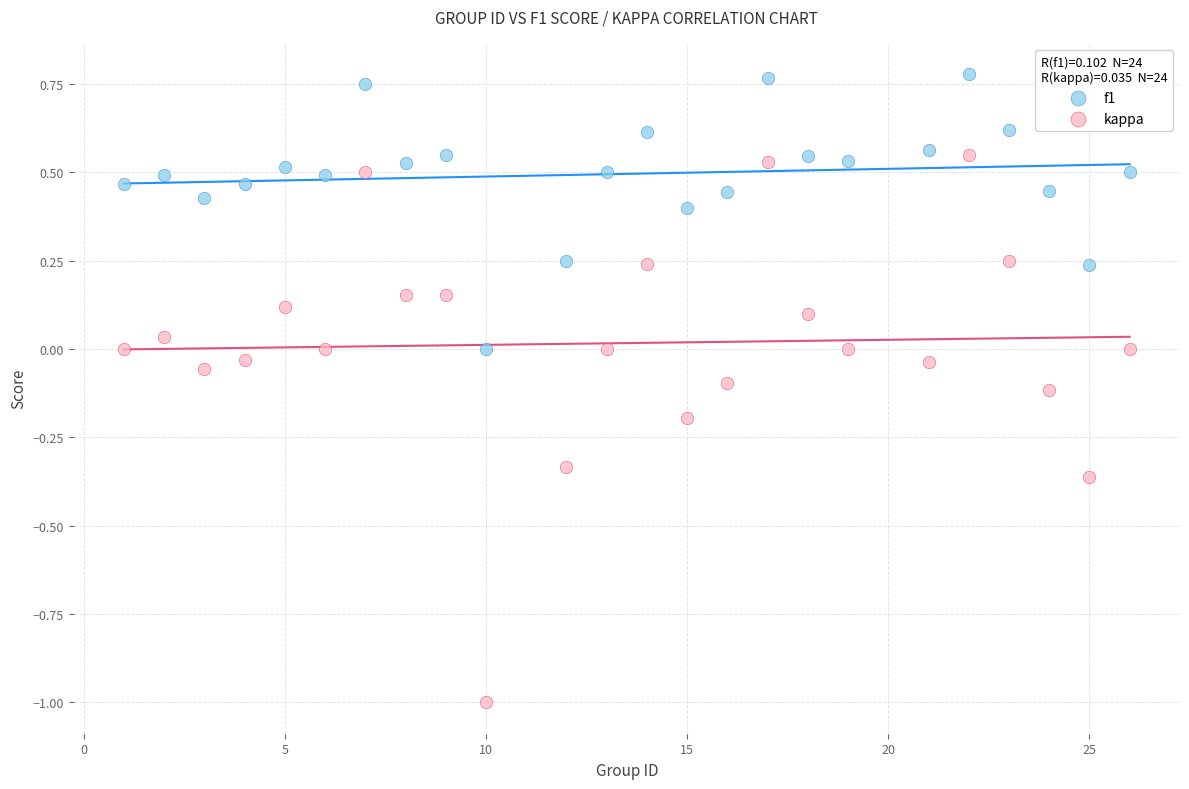

Which series reaches the minimum Y coordinate?

kappa